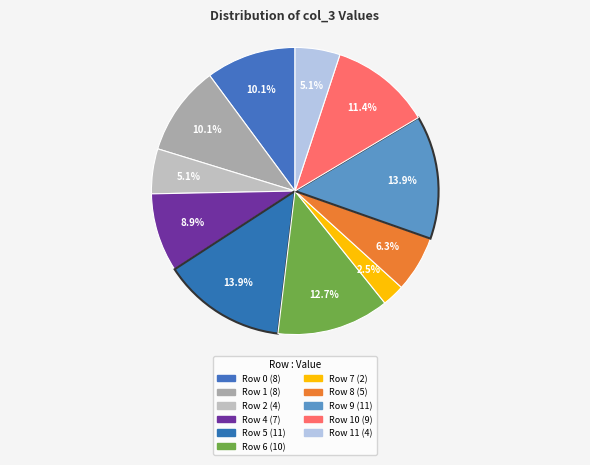

How many slices are in this pie chart?

11